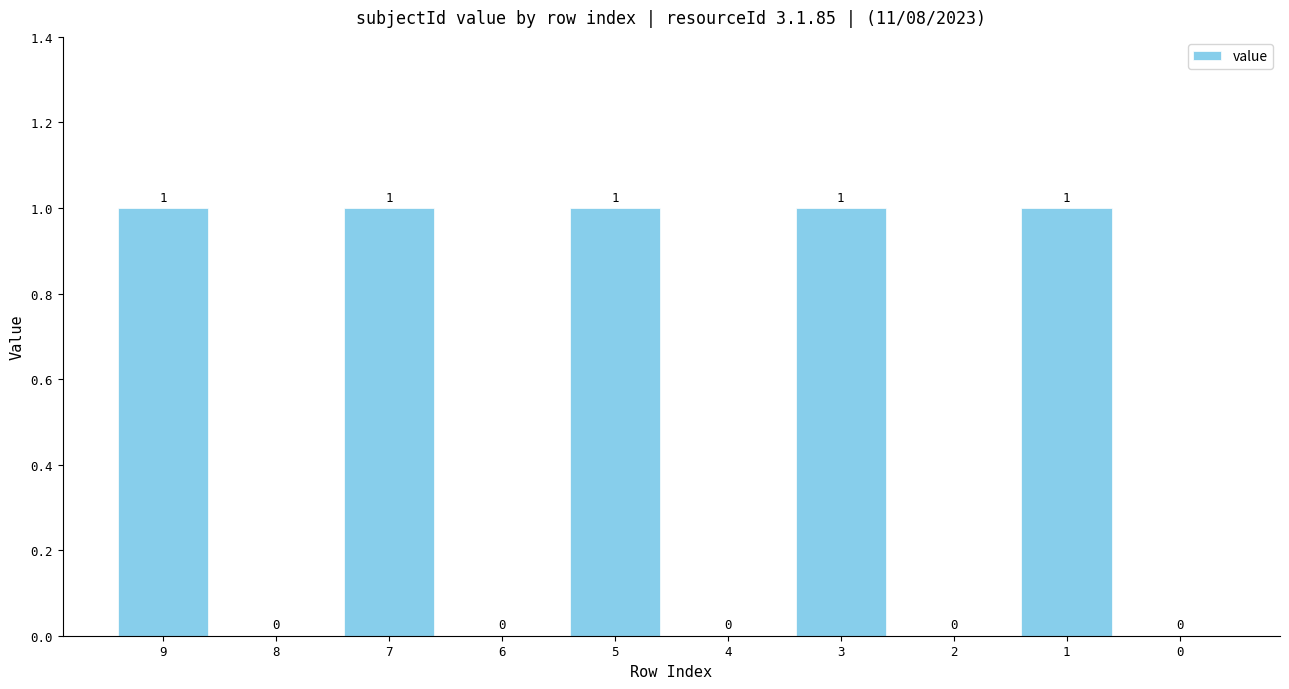

How many values are between 0 and 1?

10